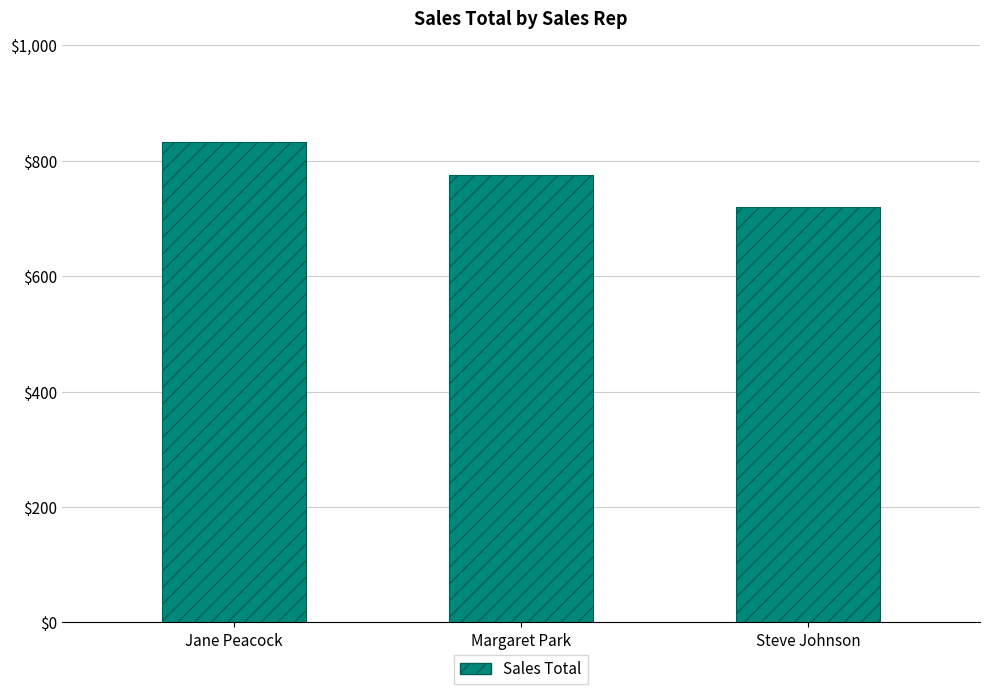

List the labels in order of value, largest first.

Jane Peacock, Margaret Park, Steve Johnson